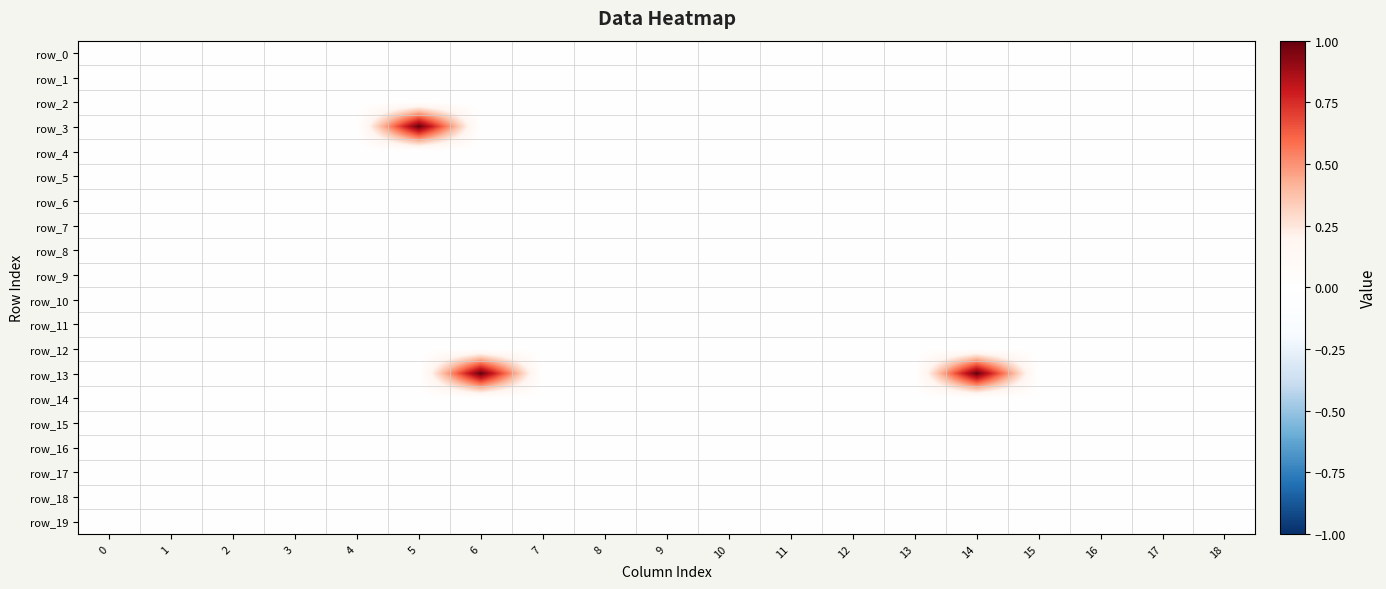

Reading right to left, transcribe all the data shown in this chart.

row_0: 0	0	0	0	0	0	0	0	0	0	0	0	0	0	0	0	0	0	0
row_1: 0	0	0	0	0	0	0	0	0	0	0	0	0	0	0	0	0	0	0
row_2: 0	0	0	0	0	0	0	0	0	0	0	0	0	0	0	0	0	0	0
row_3: 0	0	0	0	0	0	0	0	0	0	0	0	0	1	0	0	0	0	0
row_4: 0	0	0	0	0	0	0	0	0	0	0	0	0	0	0	0	0	0	0
row_5: 0	0	0	0	0	0	0	0	0	0	0	0	0	0	0	0	0	0	0
row_6: 0	0	0	0	0	0	0	0	0	0	0	0	0	0	0	0	0	0	0
row_7: 0	0	0	0	0	0	0	0	0	0	0	0	0	0	0	0	0	0	0
row_8: 0	0	0	0	0	0	0	0	0	0	0	0	0	0	0	0	0	0	0
row_9: 0	0	0	0	0	0	0	0	0	0	0	0	0	0	0	0	0	0	0
row_10: 0	0	0	0	0	0	0	0	0	0	0	0	0	0	0	0	0	0	0
row_11: 0	0	0	0	0	0	0	0	0	0	0	0	0	0	0	0	0	0	0
row_12: 0	0	0	0	0	0	0	0	0	0	0	0	0	0	0	0	0	0	0
row_13: 0	0	0	0	1	0	0	0	0	0	0	0	1	0	0	0	0	0	0
row_14: 0	0	0	0	0	0	0	0	0	0	0	0	0	0	0	0	0	0	0
row_15: 0	0	0	0	0	0	0	0	0	0	0	0	0	0	0	0	0	0	0
row_16: 0	0	0	0	0	0	0	0	0	0	0	0	0	0	0	0	0	0	0
row_17: 0	0	0	0	0	0	0	0	0	0	0	0	0	0	0	0	0	0	0
row_18: 0	0	0	0	0	0	0	0	0	0	0	0	0	0	0	0	0	0	0
row_19: 0	0	0	0	0	0	0	0	0	0	0	0	0	0	0	0	0	0	0